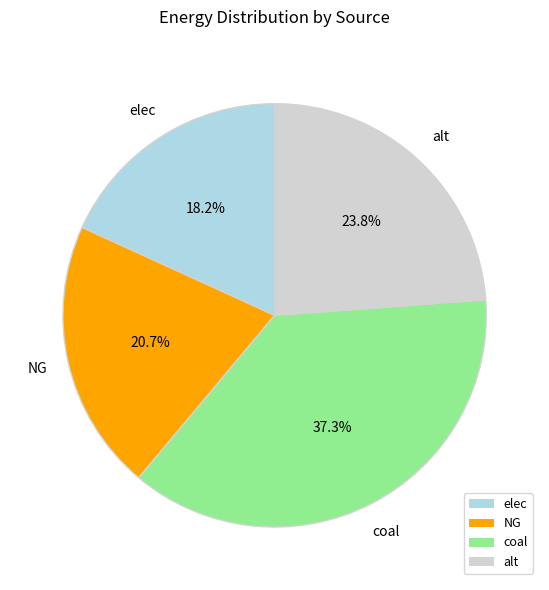

True or false: NG accounts for 14% of the total.

False